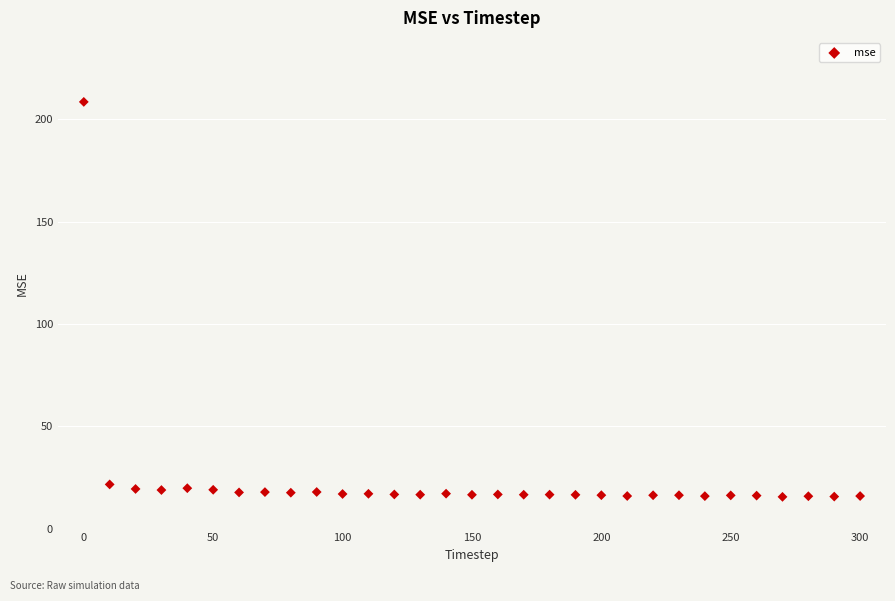

What is the range of X values (max minus min)?

300.0